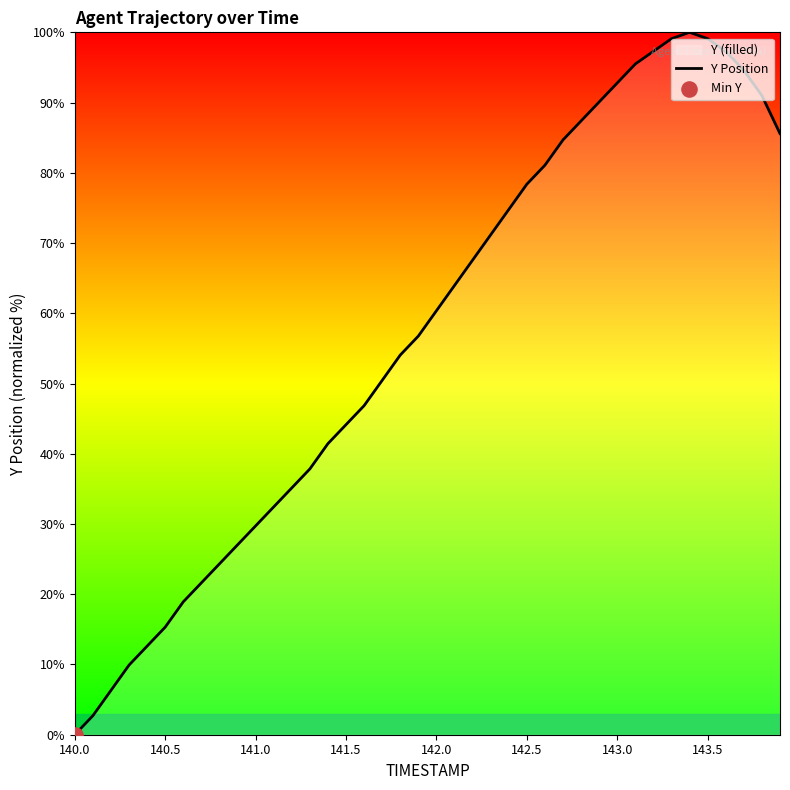

What is the greatest value displayed?

100.0